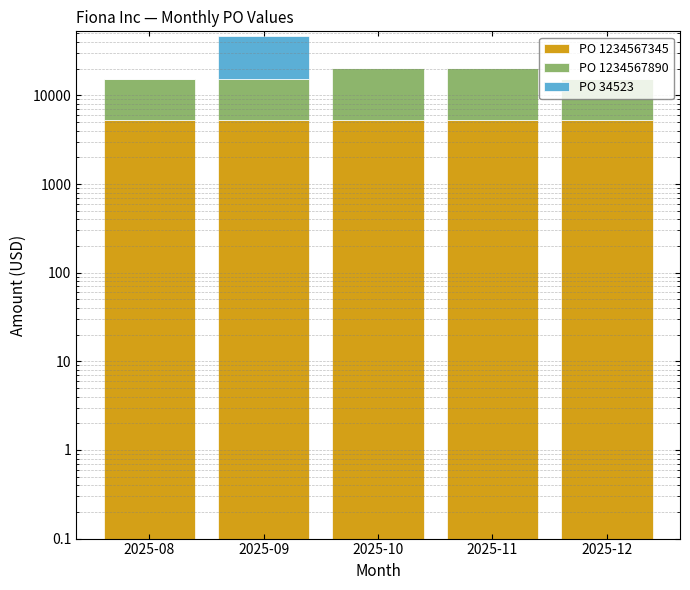

What is the lowest value of the PO 1234567890 series?

10000.0